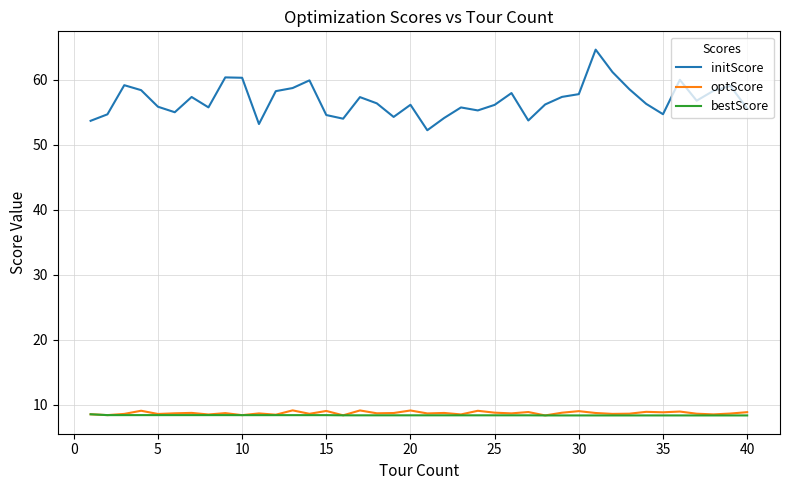

True or false: optScore and initScore cross at least once.

False